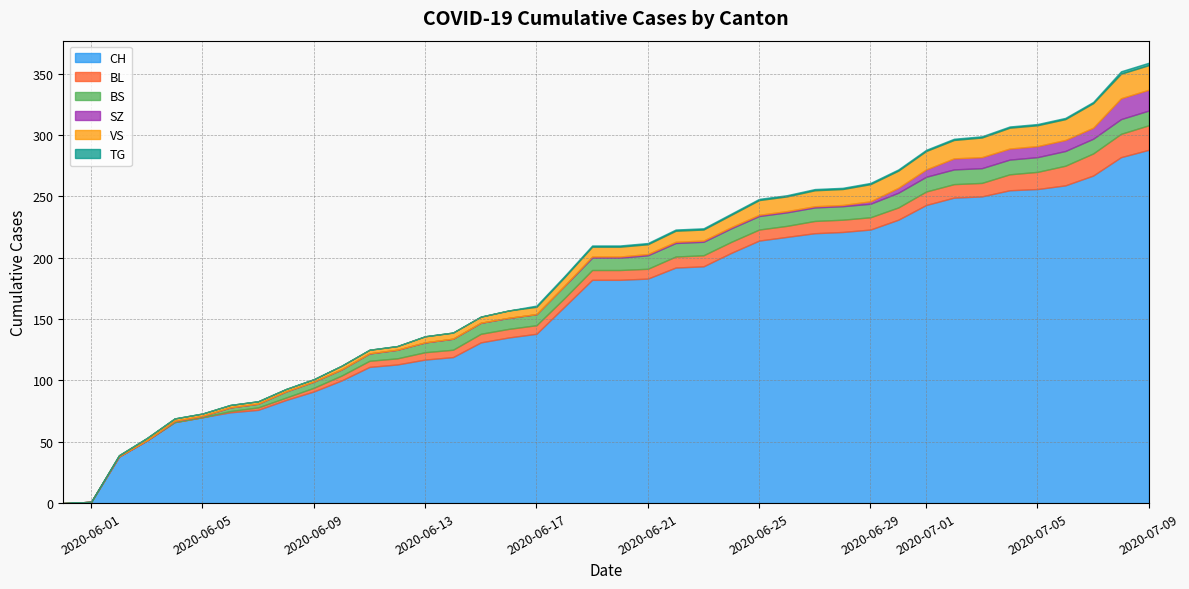

Is it true that BL equals 0 at 0?

True